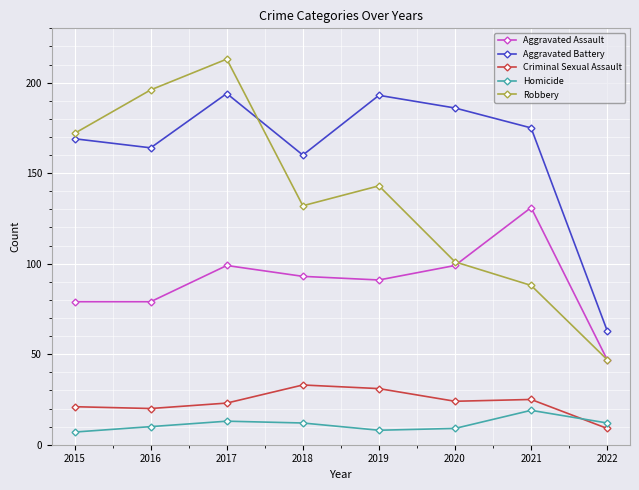

At 2016, list the series in order from largest to smallest.

Robbery, Aggravated Battery, Aggravated Assault, Criminal Sexual Assault, Homicide